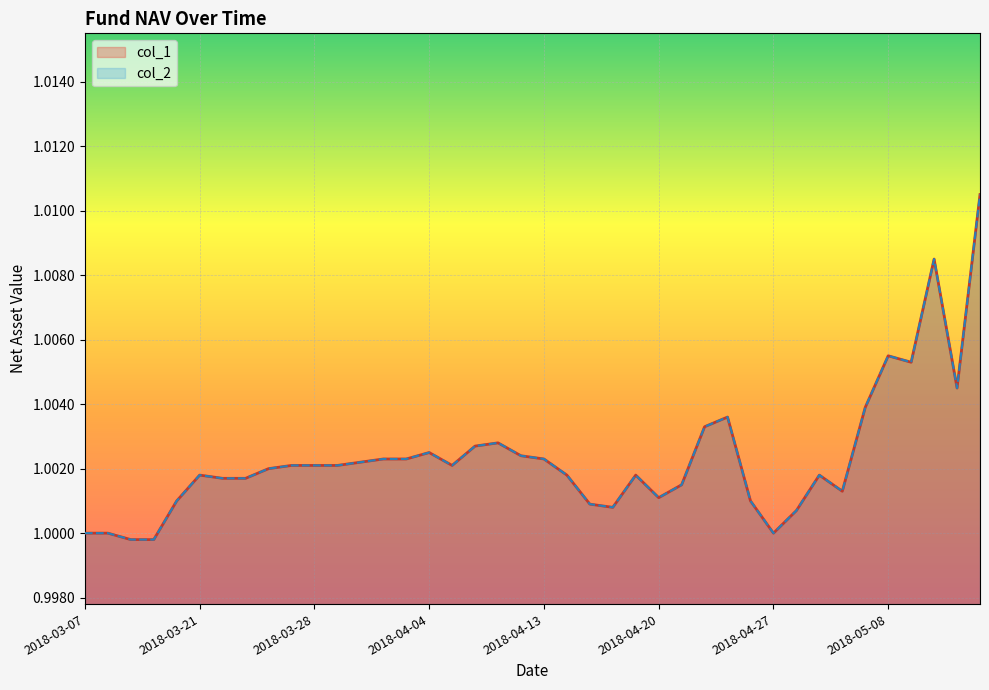

Is it true that col_1 equals 1.0 at 2018-04-23?

True